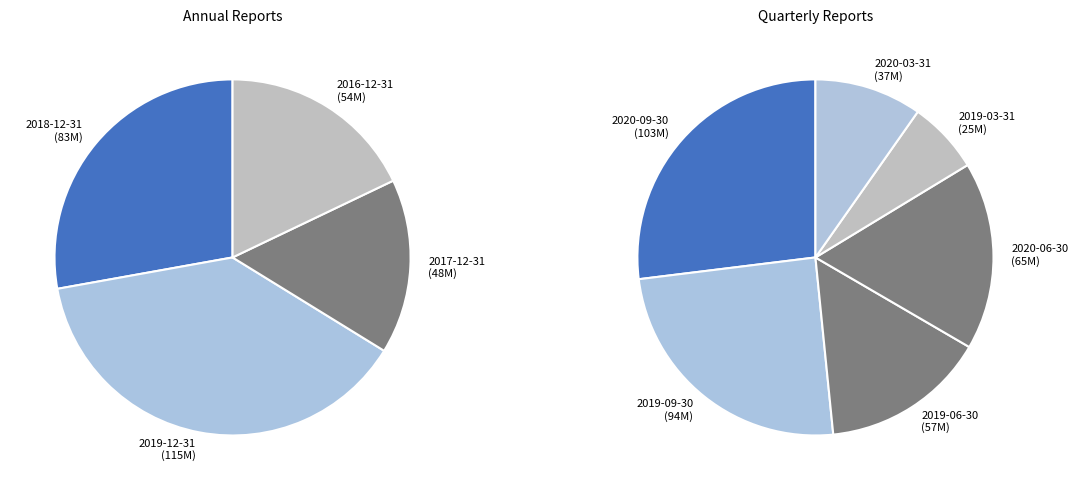

Combined, do 2016-12-31 and 2020-06-30 account for over 50%?

No